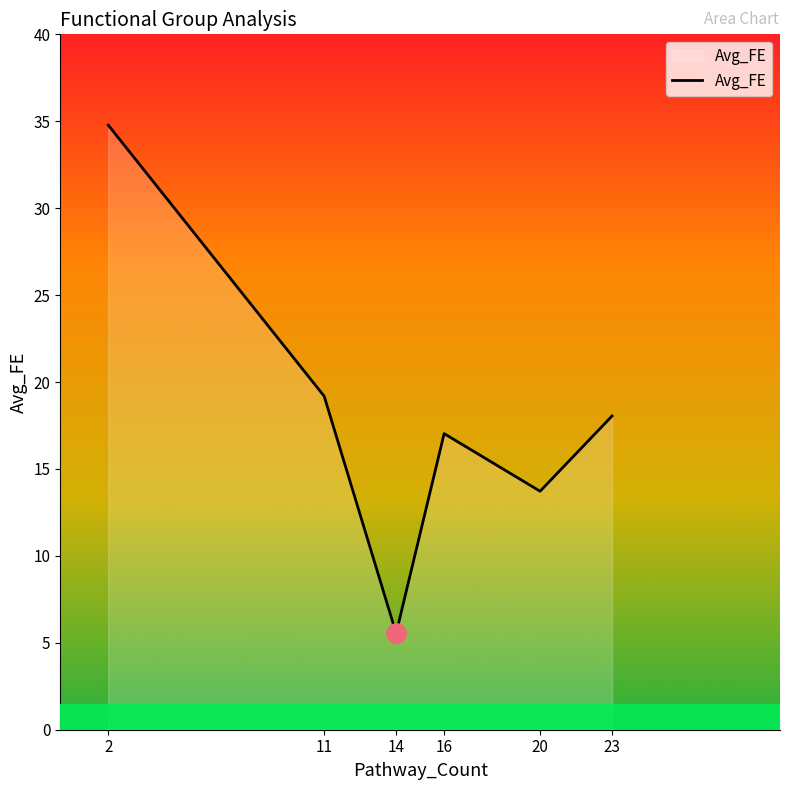

How many values are below 18?

3